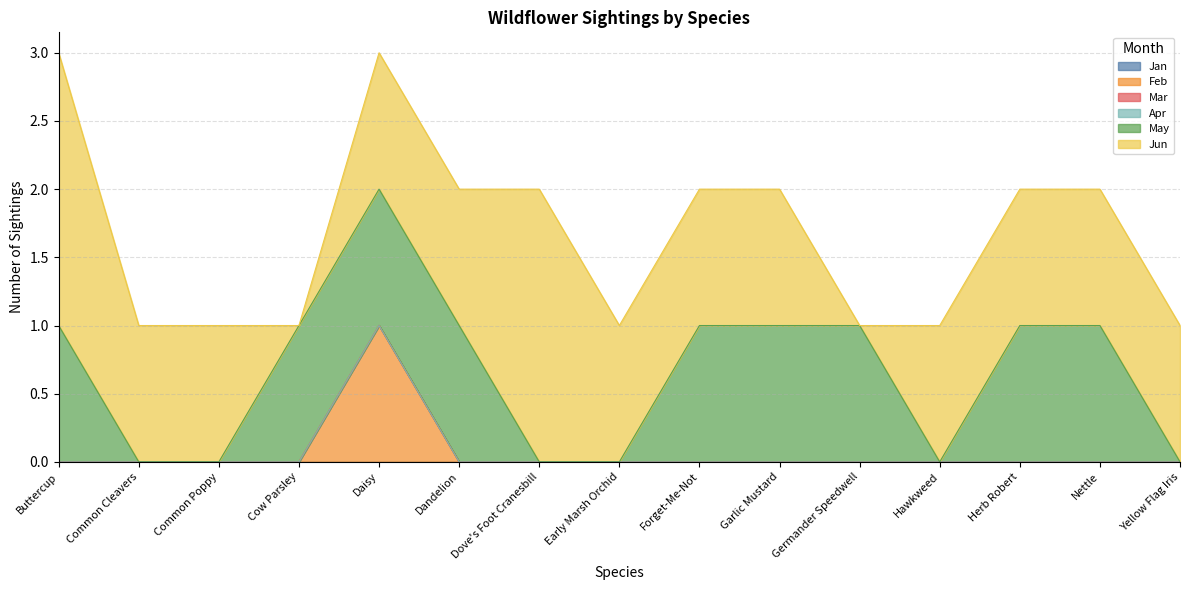

At Dove's Foot Cranesbill, list the series in order from smallest to largest.

Jan, Feb, Mar, Apr, May, Jun